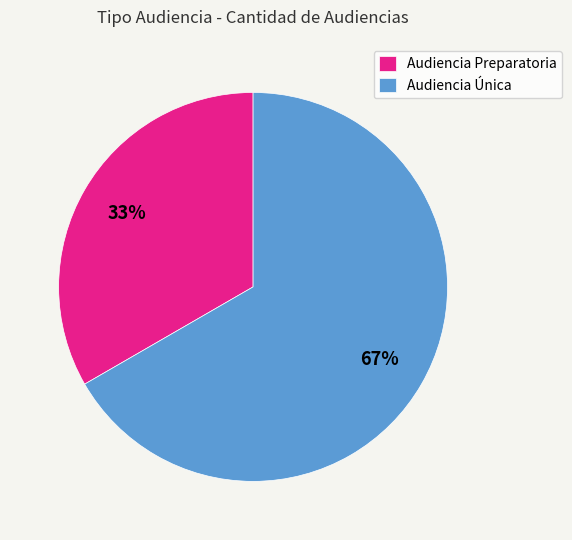

The Audiencia Preparatoria slice represents 28% of the pie. True or false?

False